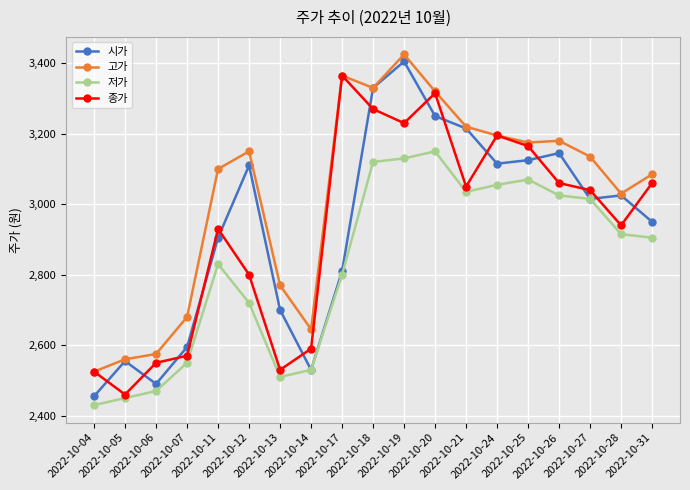

How many values in the 저가 series are below 2905?

9